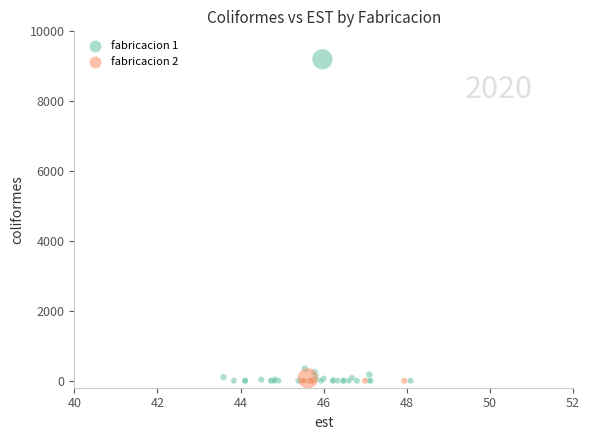

Which series reaches the maximum Y coordinate?

fabricacion 1